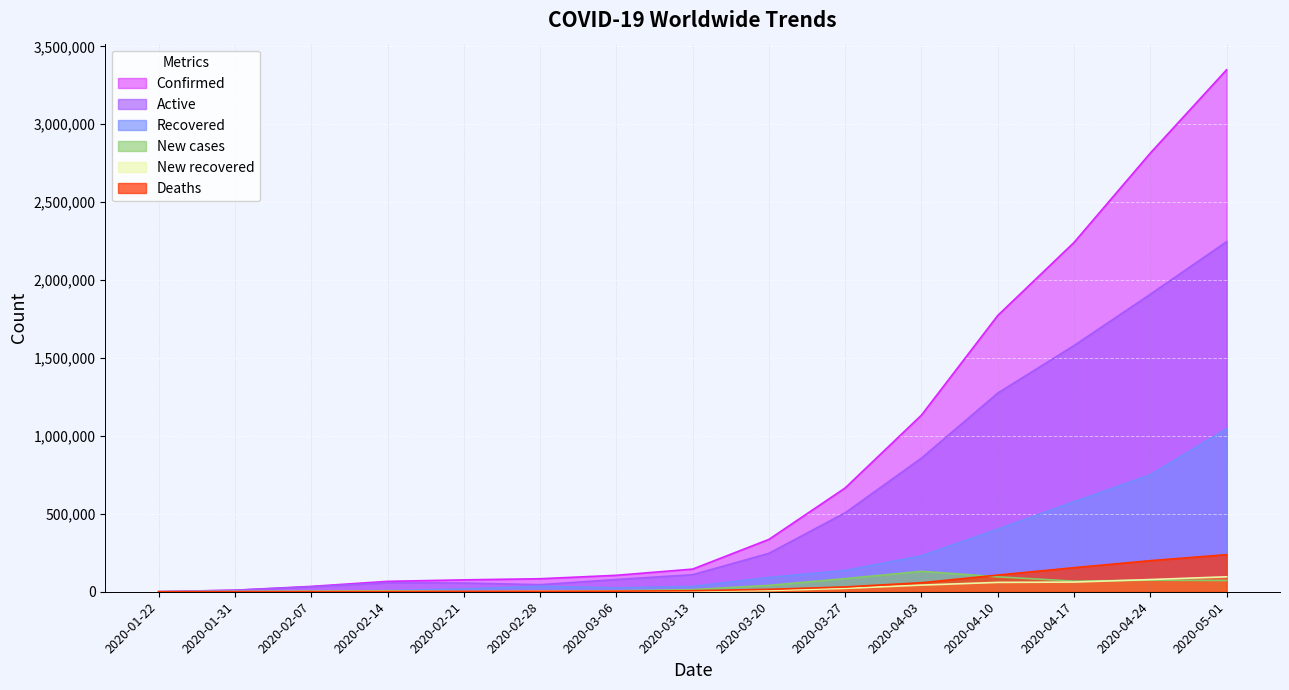

Which has a higher value, 2020-01-22 or 2020-04-24?

2020-04-24